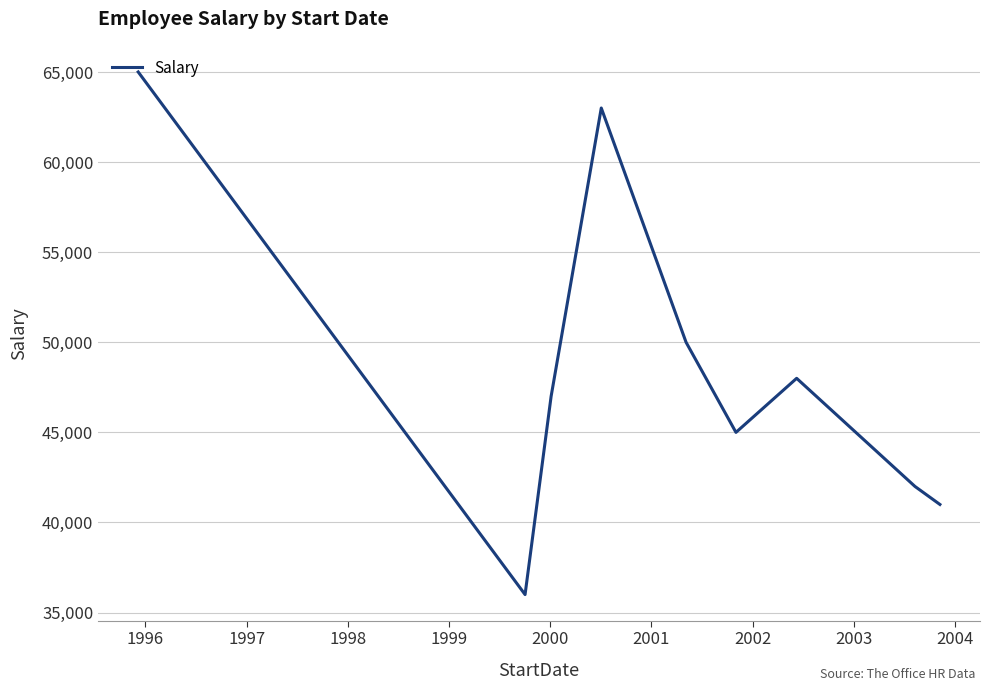

How many values are below 47000?

4